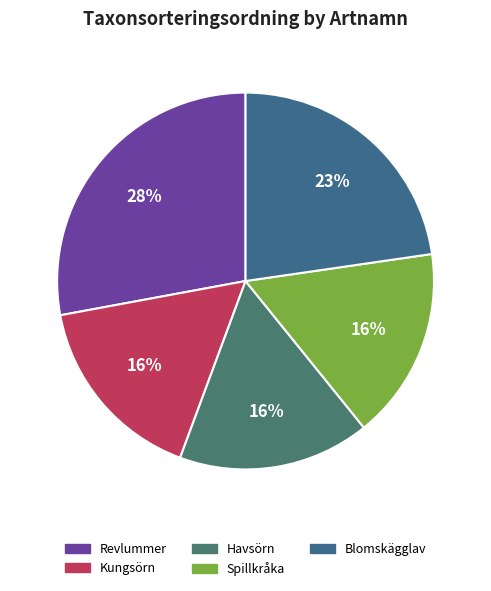

How many segments does this pie chart have?

5